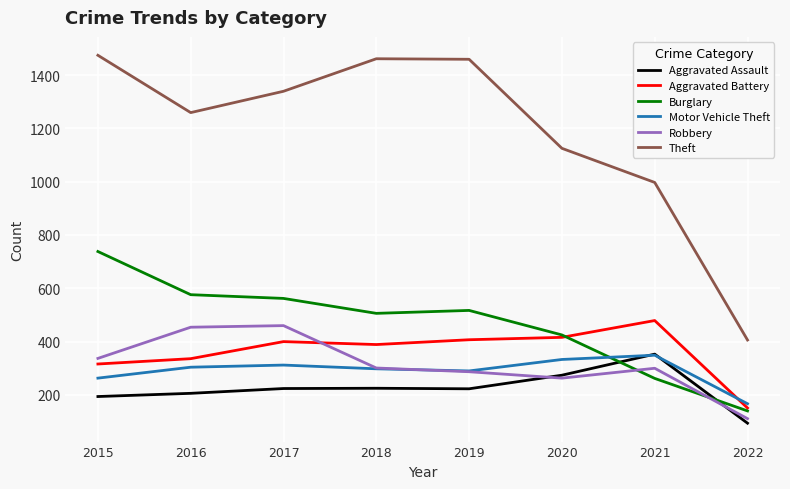

Is it true that Theft equals 771 at 2020?

False